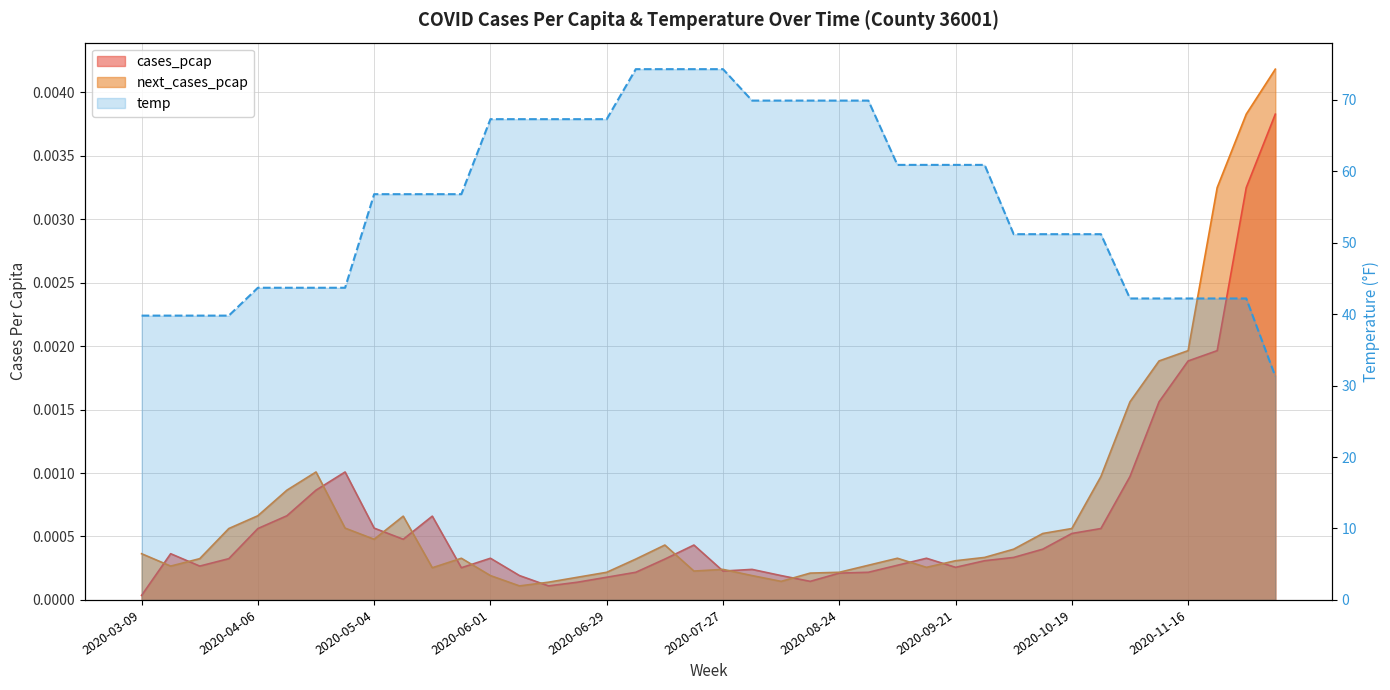

True or false: cases_pcap and temp cross at least once.

False